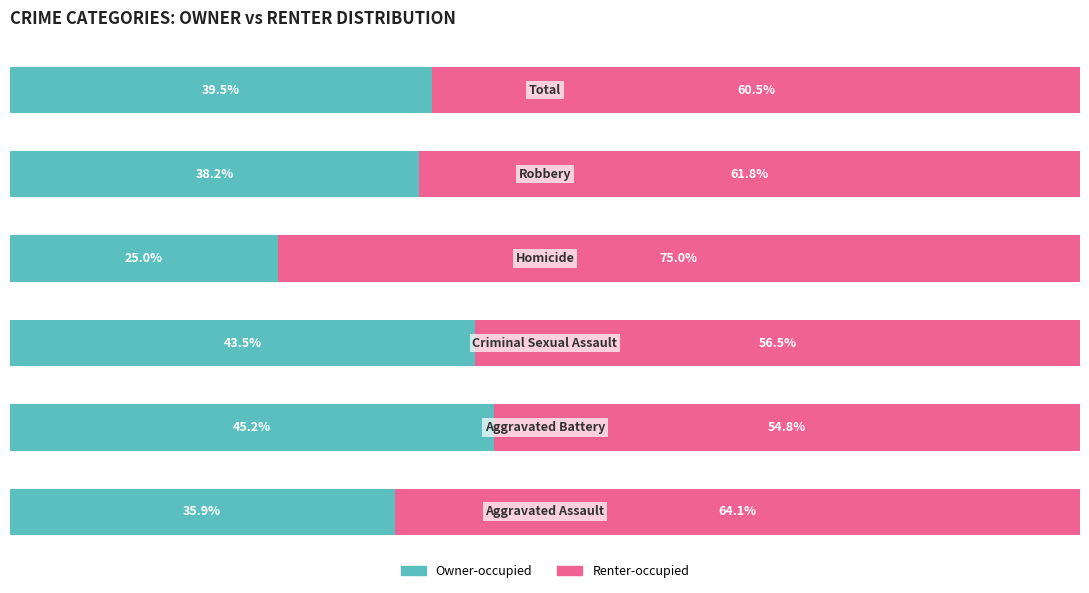

Reading right to left, what are all the values shown in this chart?

Owner-occupied: 39.5	38.2	25.0	43.5	45.2	35.9
Renter-occupied: 60.5	61.8	75.0	56.5	54.8	64.1